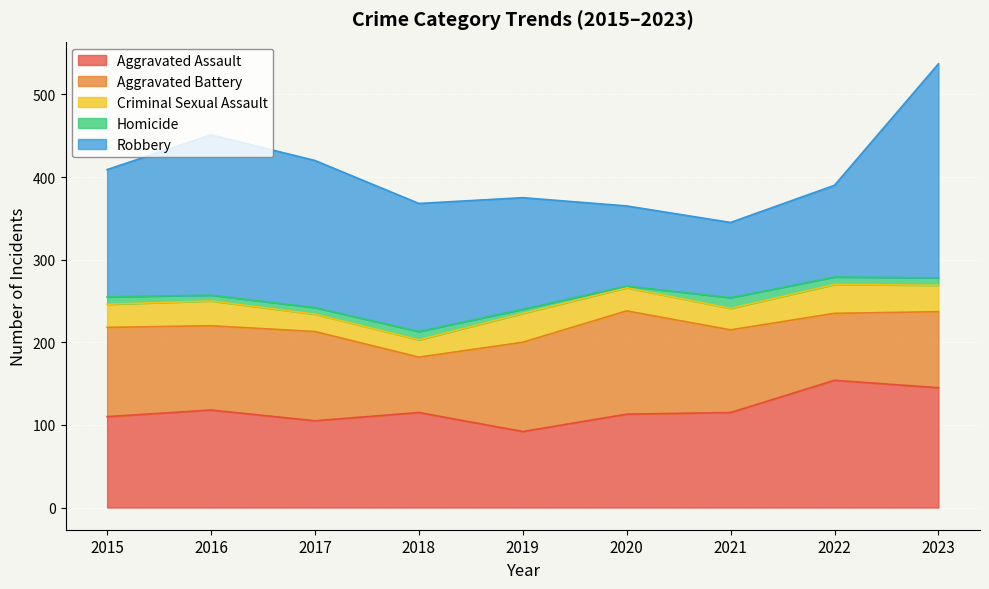

Reading left to right, list all the values displayed in this chart.

Aggravated Assault: 110	118	105	115	92	113	115	154	145
Aggravated Battery: 108	102	108	67	108	125	100	81	92
Criminal Sexual Assault: 28	30	21	21	35	28	26	35	32
Homicide: 9	7	8	10	5	2	13	9	9
Robbery: 154	194	178	155	135	97	91	111	259